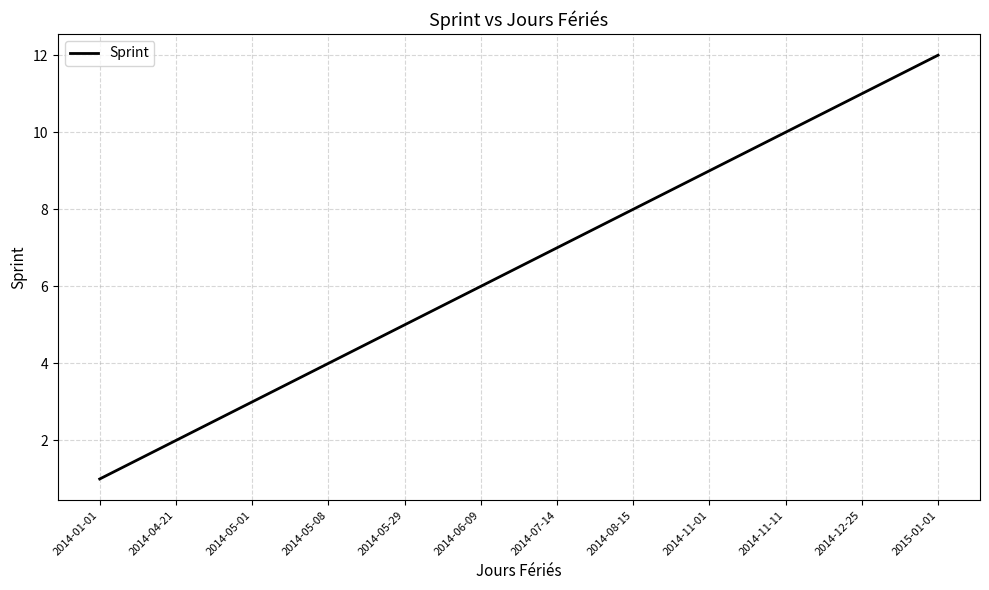

What is the ratio of the value at 2014-11-11 to the value at 2014-11-01?

1.1